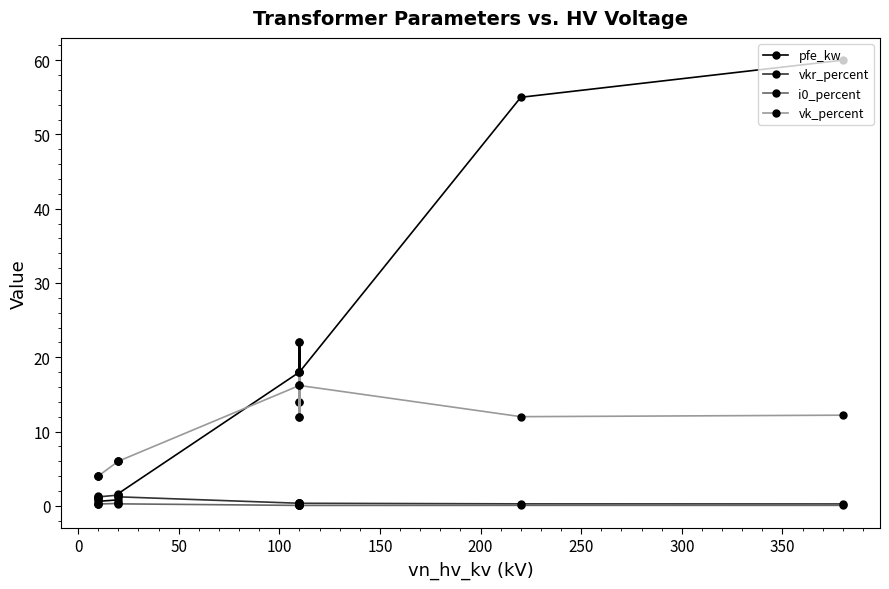

List the series in order of their peak value, highest first.

pfe_kw, vk_percent, vkr_percent, i0_percent